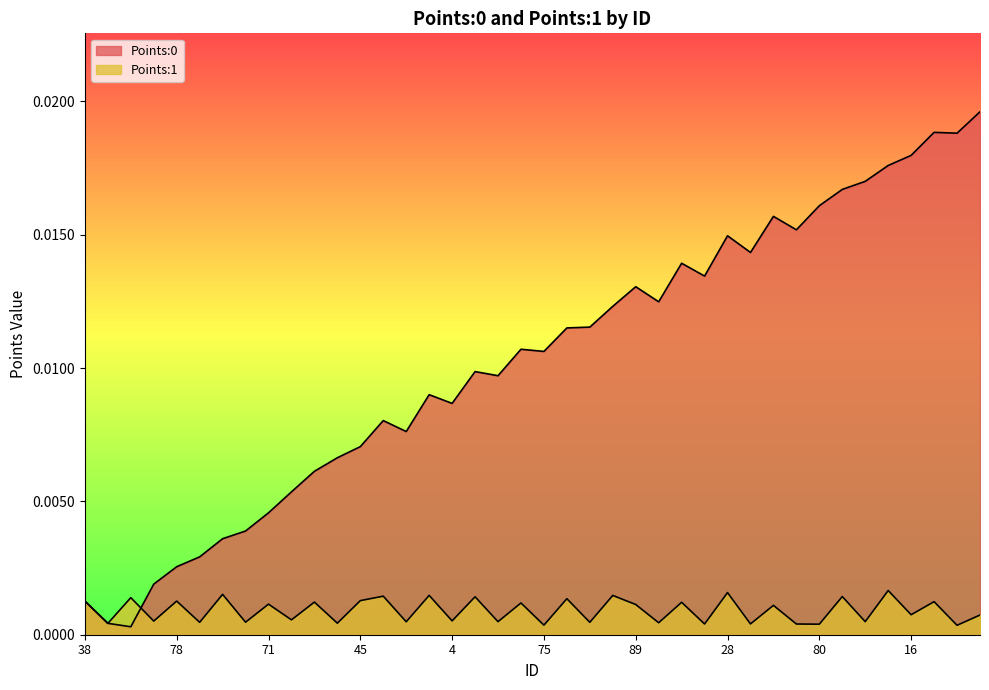

How many lines are shown in the chart?

2